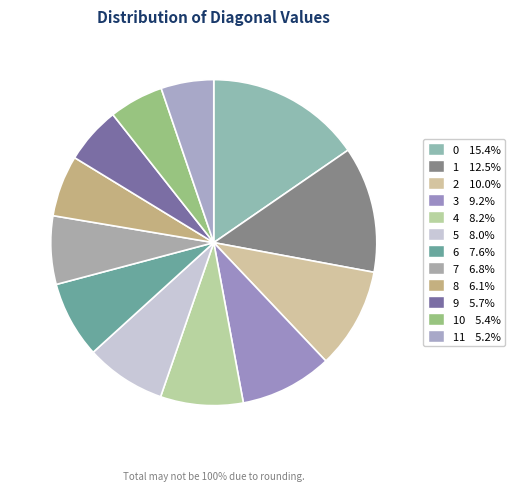

How many slices are in this pie chart?

12